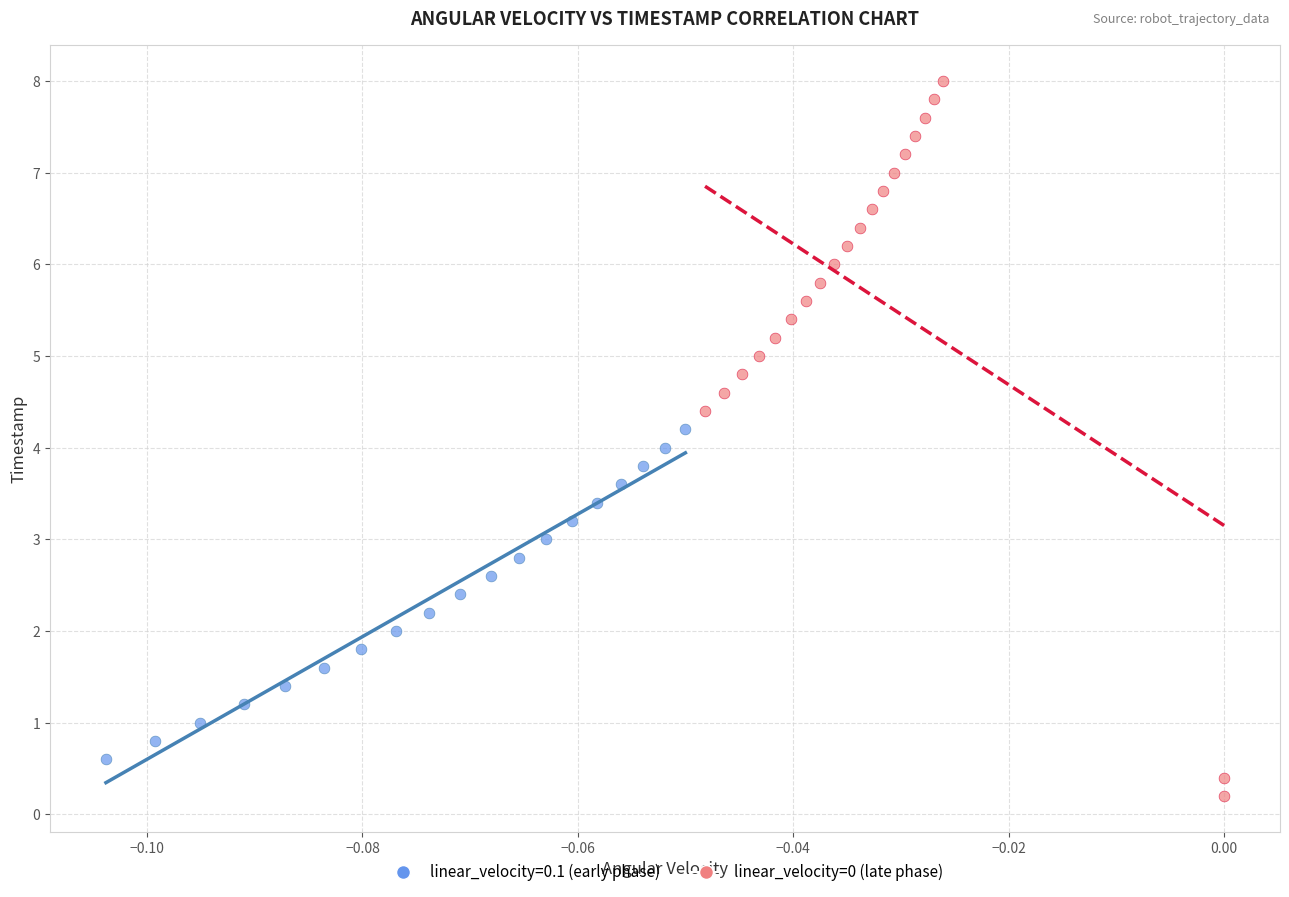

Which series contains the highest Y value?

linear_velocity=0 (late phase)